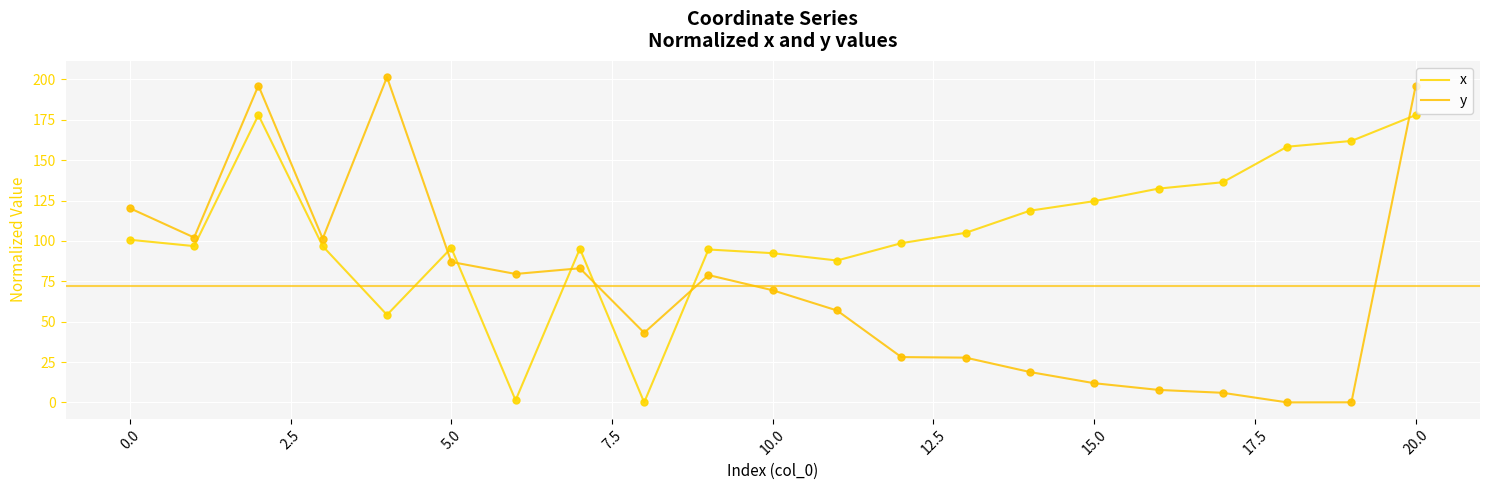

At how many categories does at least one series exceed 23?

21